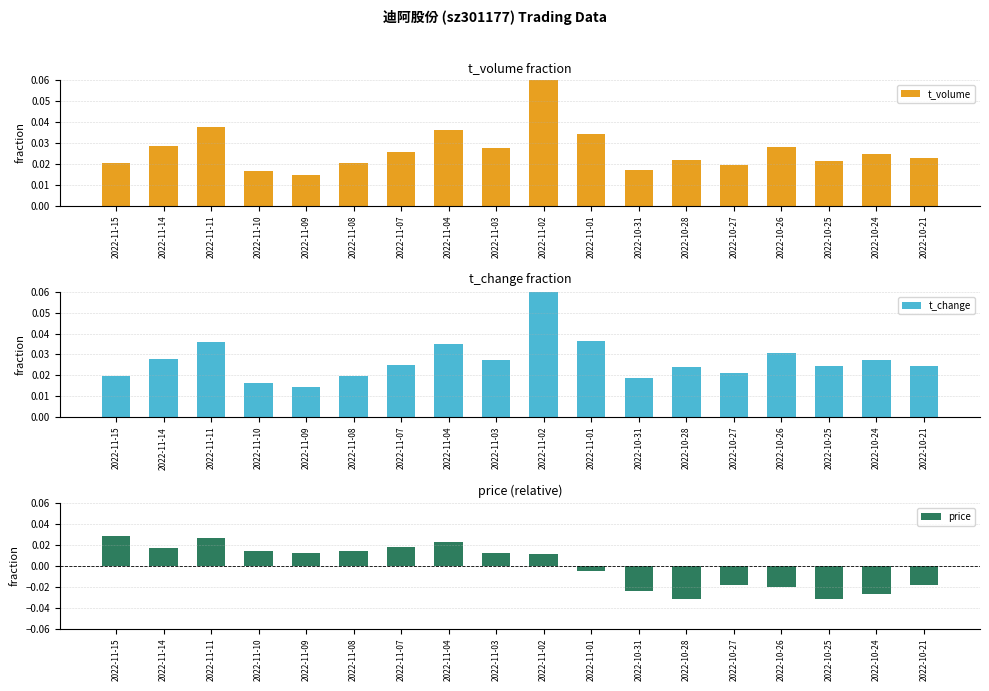

Rank the series at 2022-10-27 from lowest to highest value.

price, t_volume, t_change